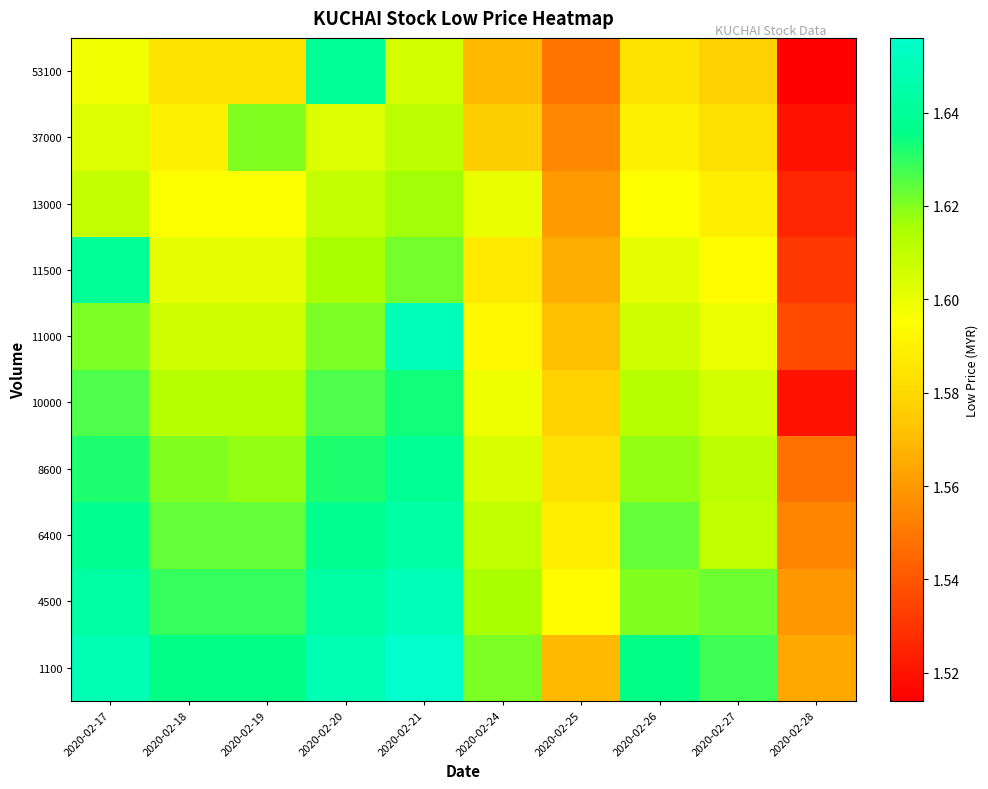

Which category has the highest value across all series?

2020-02-21